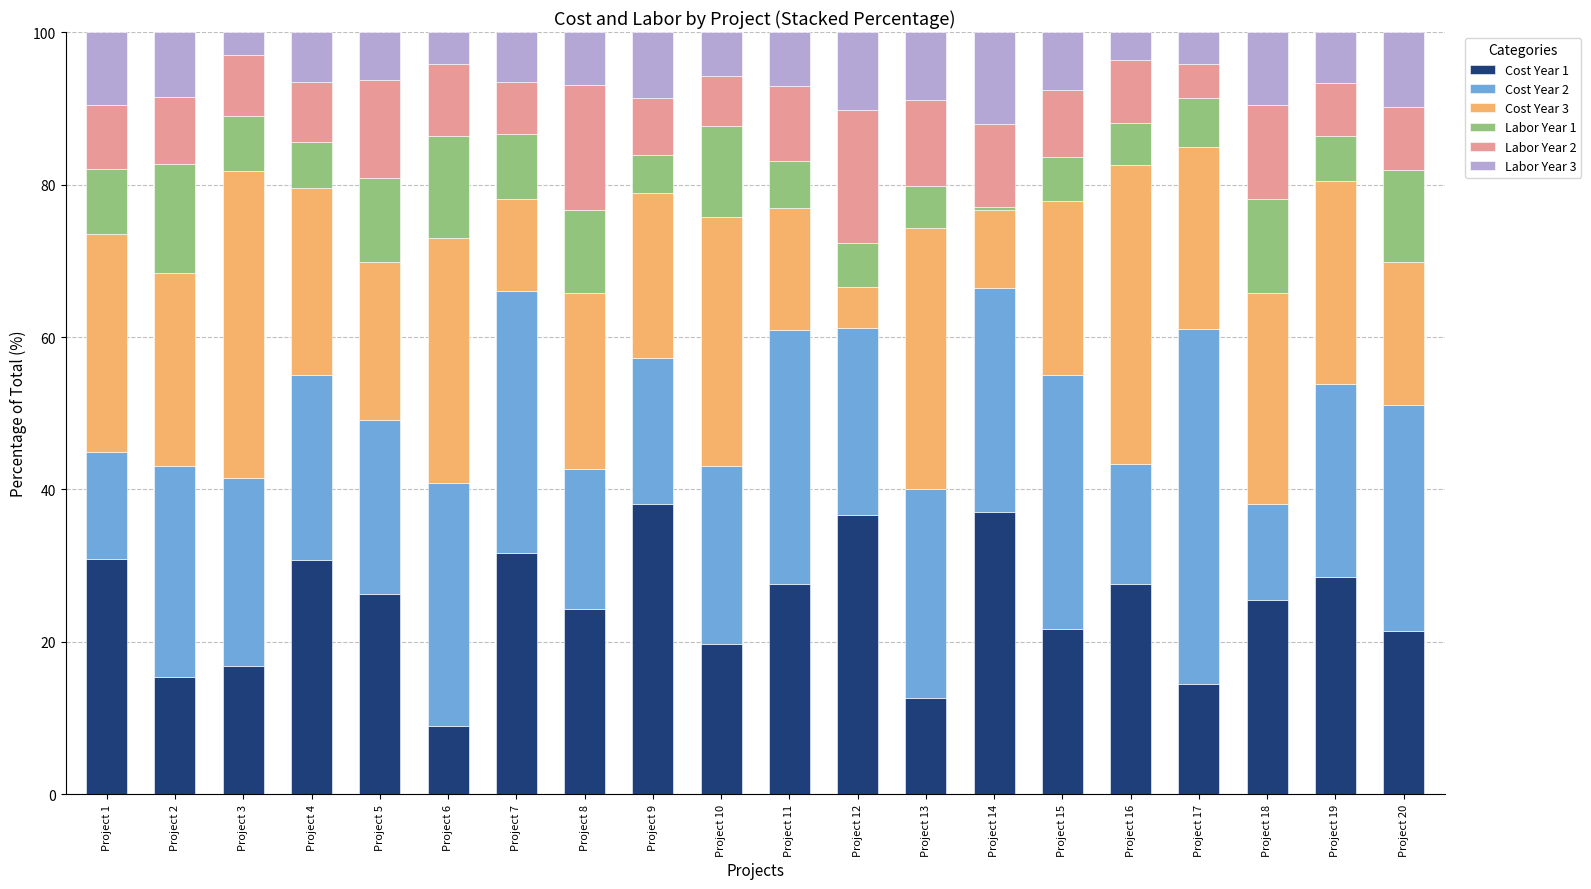

What is the difference between the maximum and minimum values in the Cost Year 1 series?

29.2